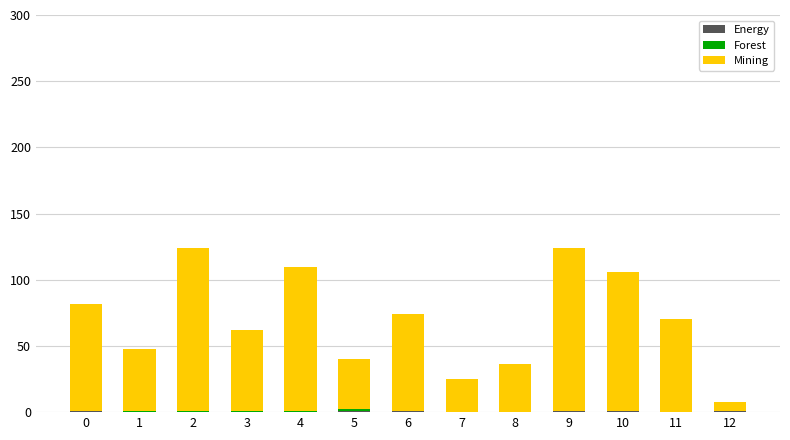

Count the number of data series in this chart.

3